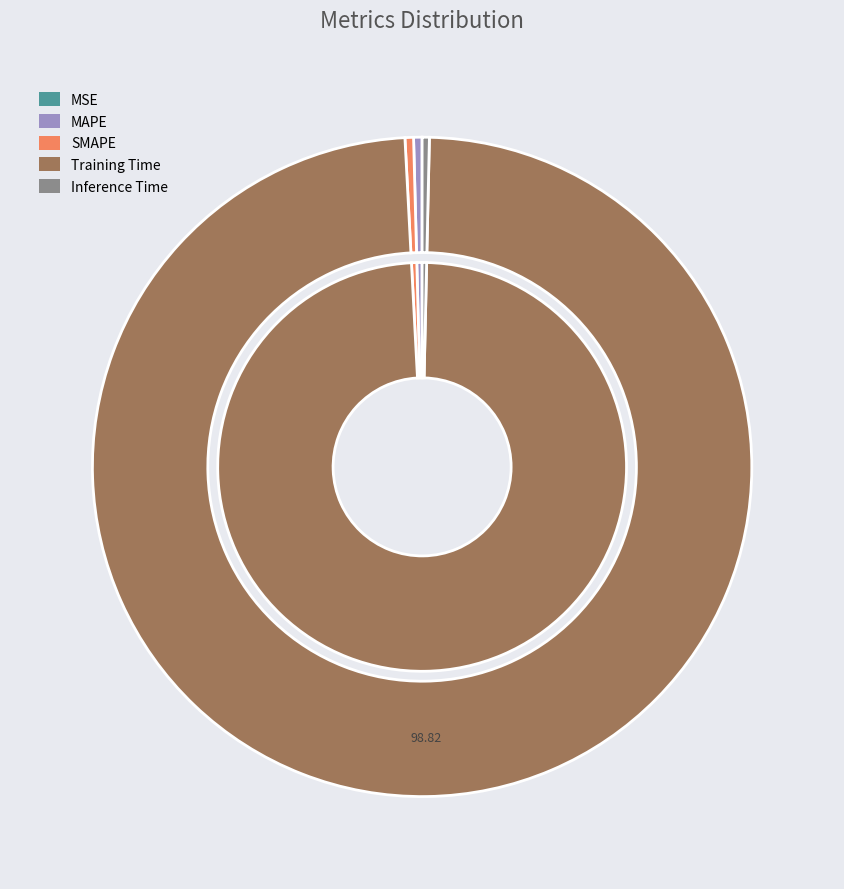

To the nearest percent, what is the combined percentage of MAPE and Inference Time?

1%